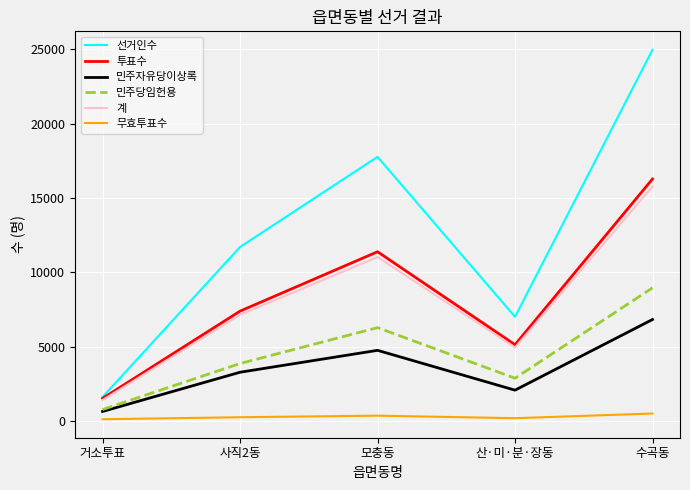

Rank the categories by 계 value from lowest to highest.

거소투표, 산·미·분·장동, 사직2동, 모충동, 수곡동